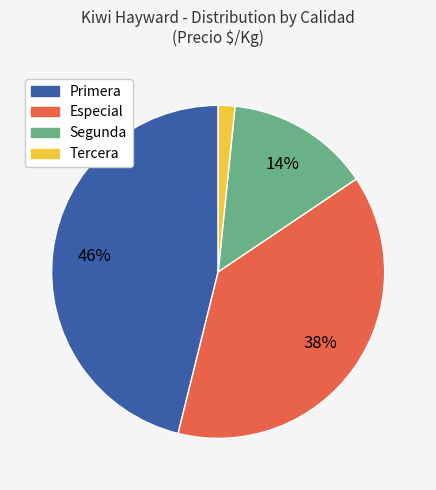

Does any single category account for the majority?

No